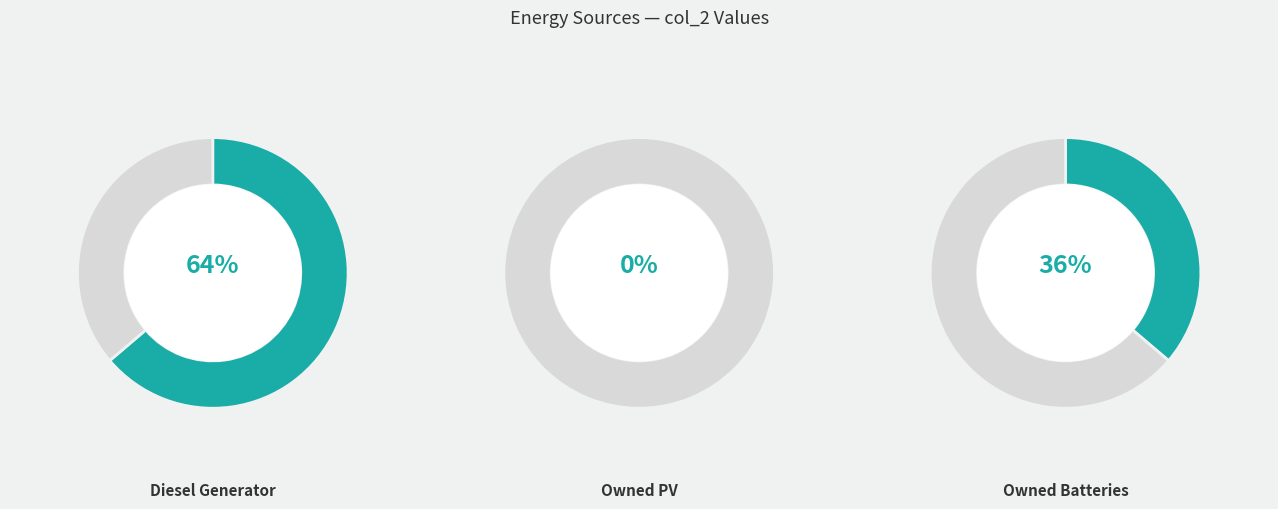

How many slices are in this pie chart?

3